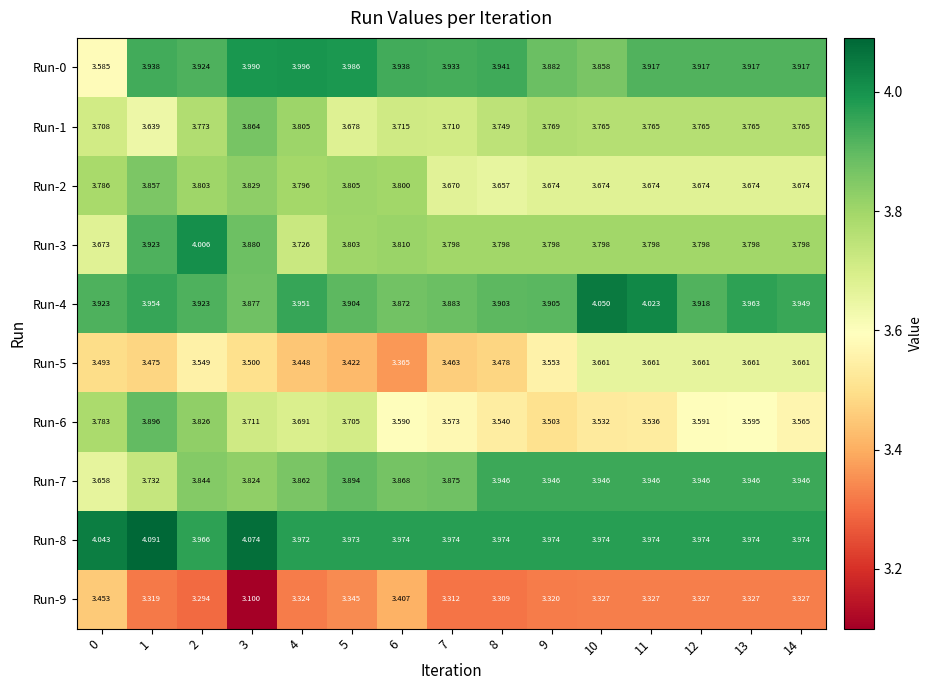

Is the value of Run-4 at 8 greater than the value of Run-9 at 4?

Yes